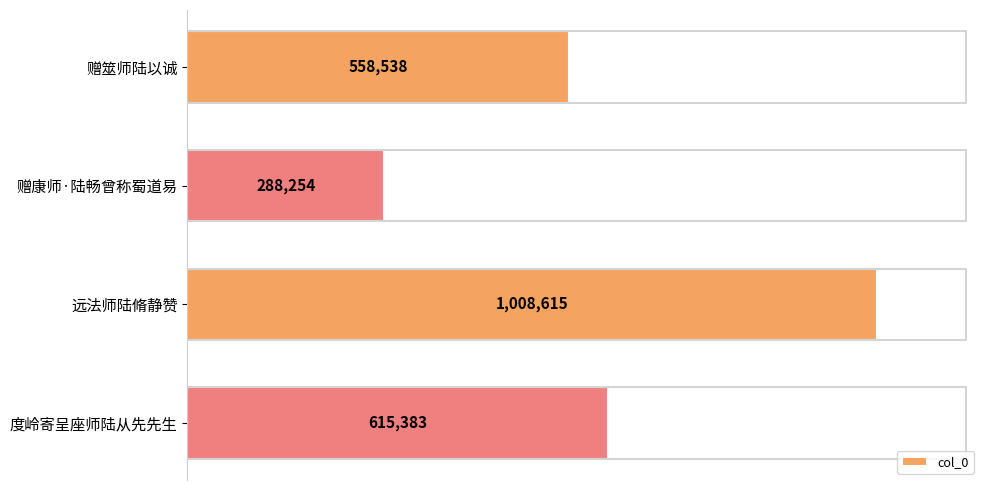

Count the number of categories in the chart.

4